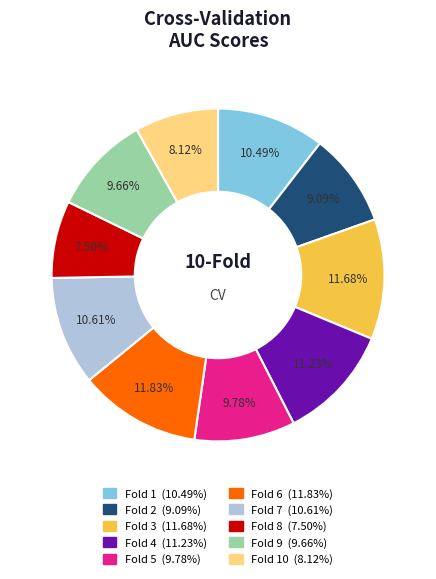

Is there a majority slice in this chart?

No